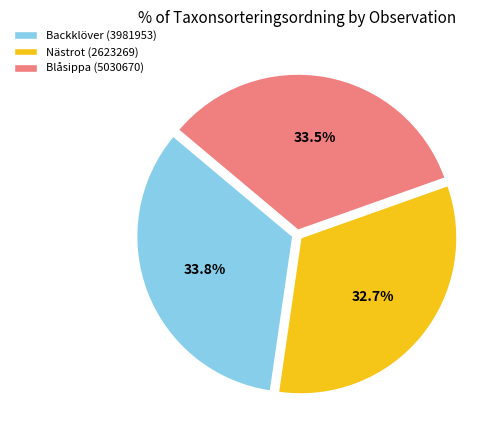

How many slices are in this pie chart?

3